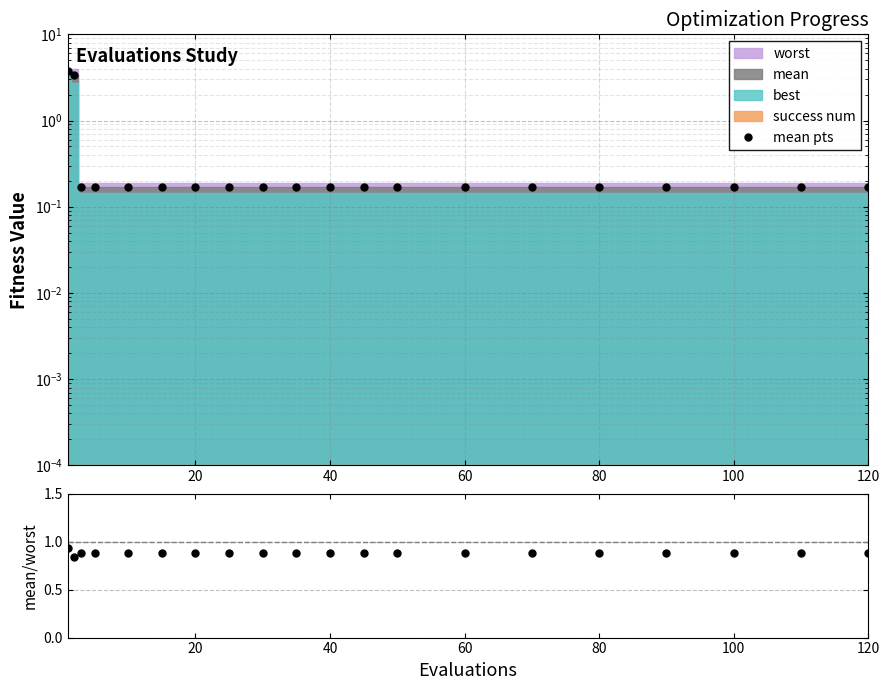

True or false: mean pts and mean/worst cross at least once.

True